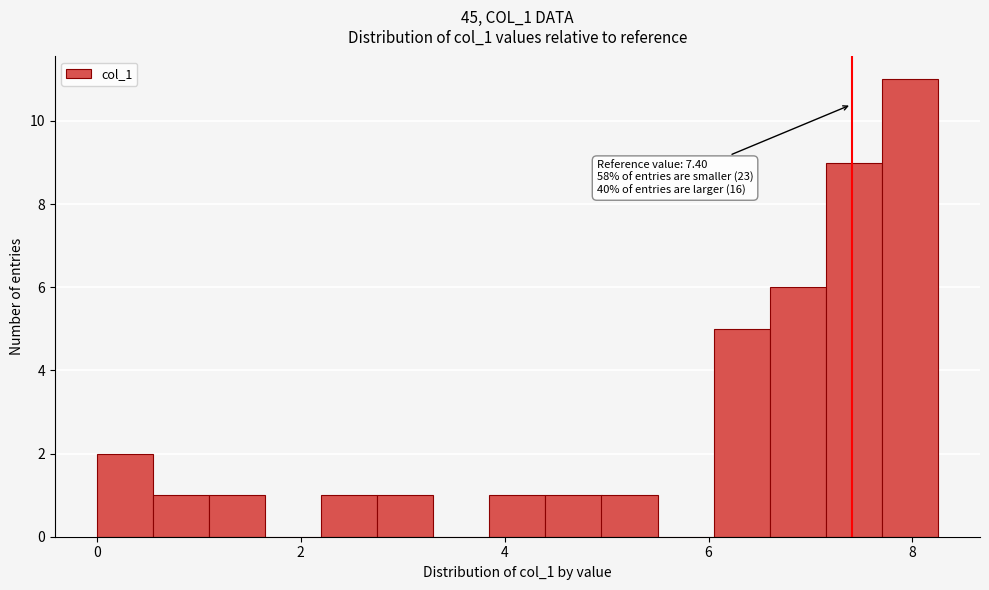

Read against the x-axis, roughly where is the centre of the tallest bar?

8.0